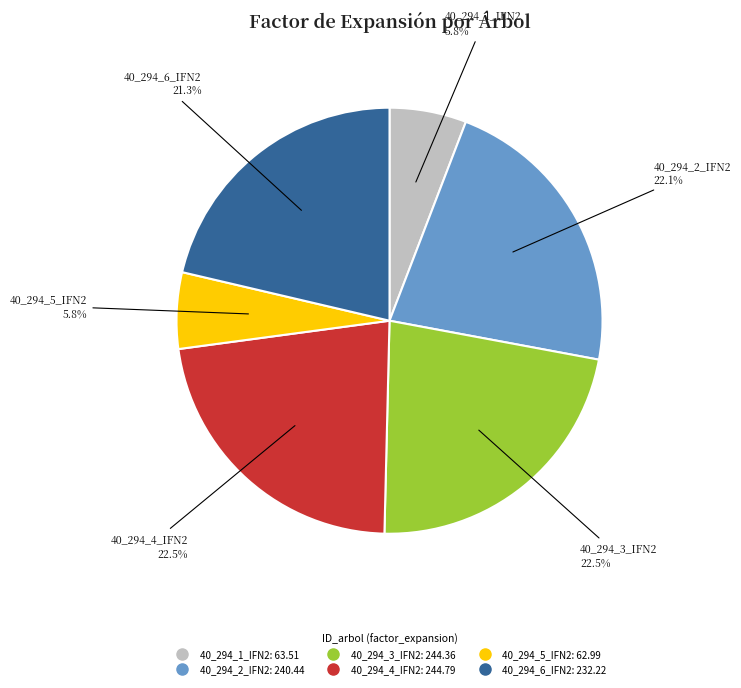

How many slices are in this pie chart?

6